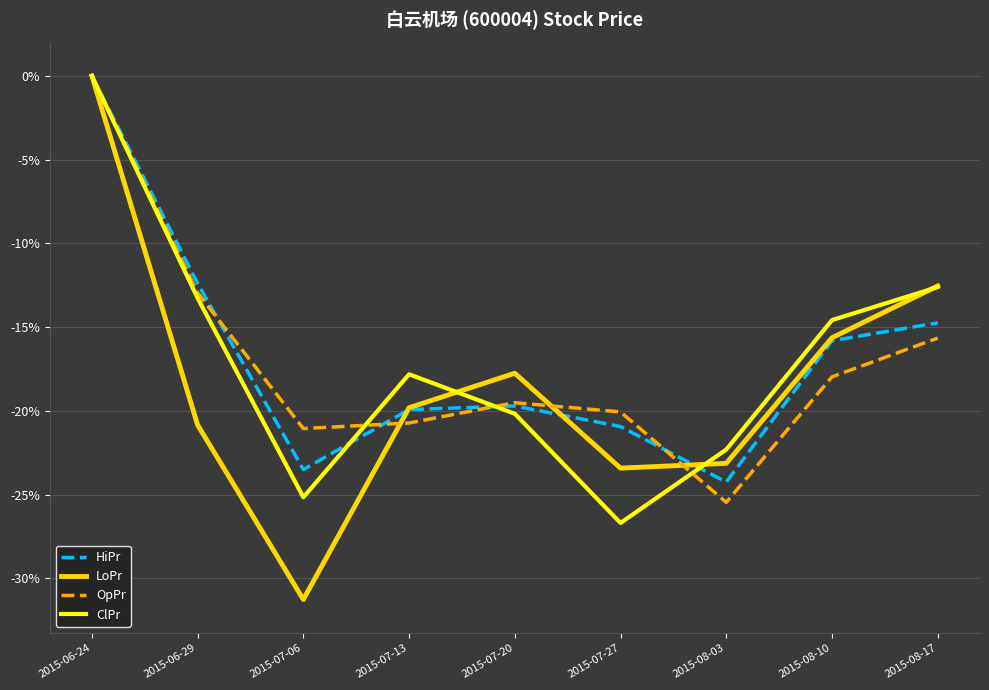

Does the chart display data point markers on the line(s)?

No